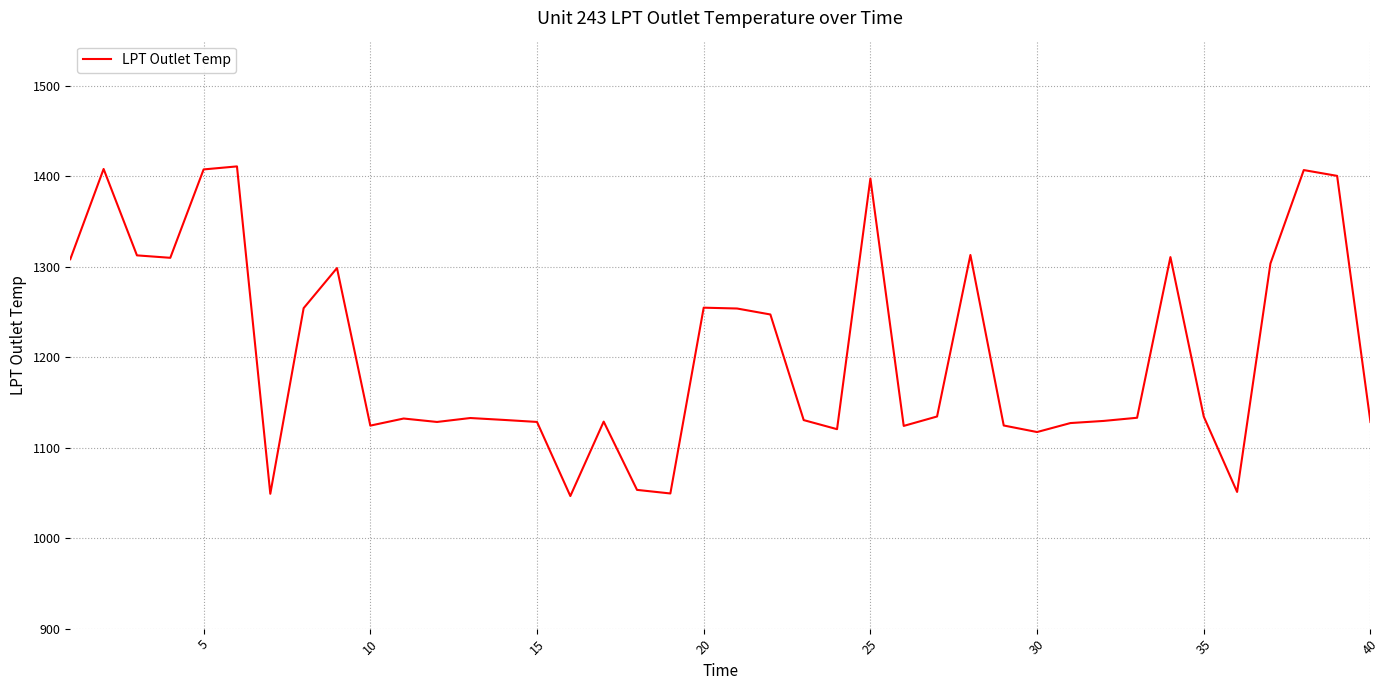

What is the maximum value shown in the chart?

1411.0